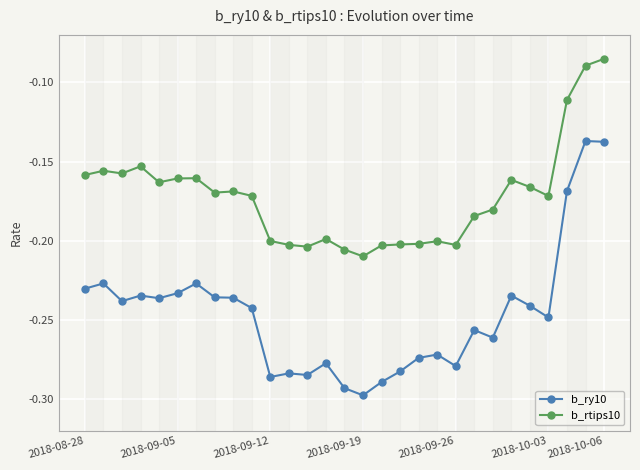

Which series has the largest range (max minus min)?

b_ry10